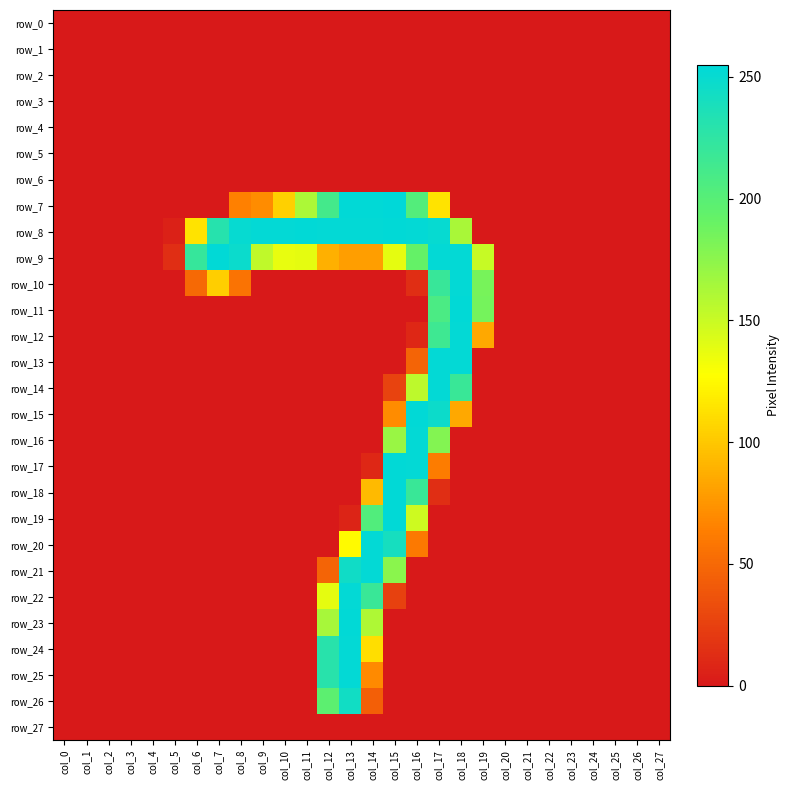

At how many categories does at least one series exceed 143?

14